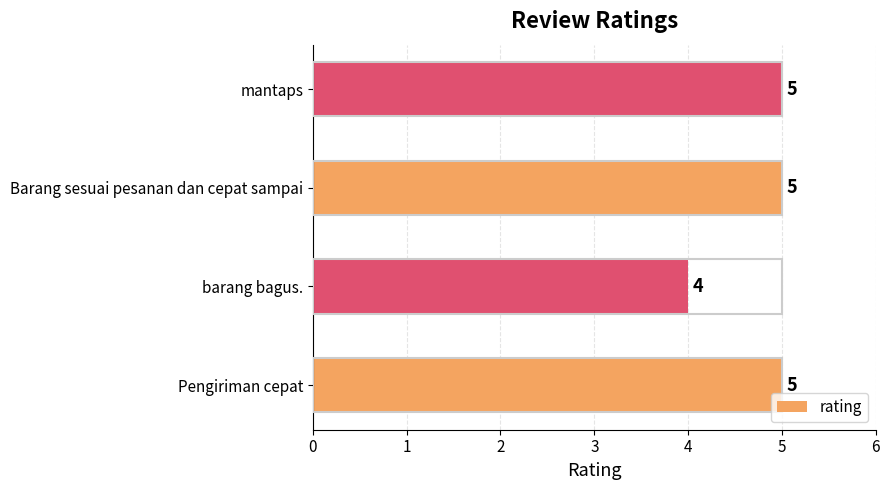

Count the values in the range 5 to 6.

3